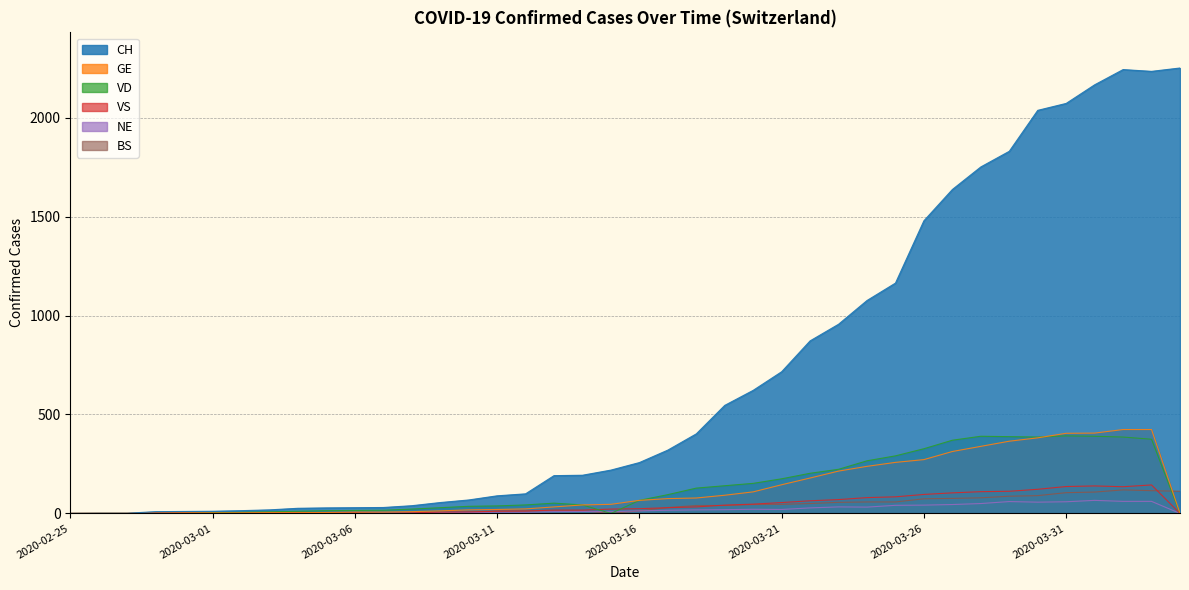

Rank the series at 2020-03-29 from highest to lowest value.

CH, VD, GE, VS, BS, NE